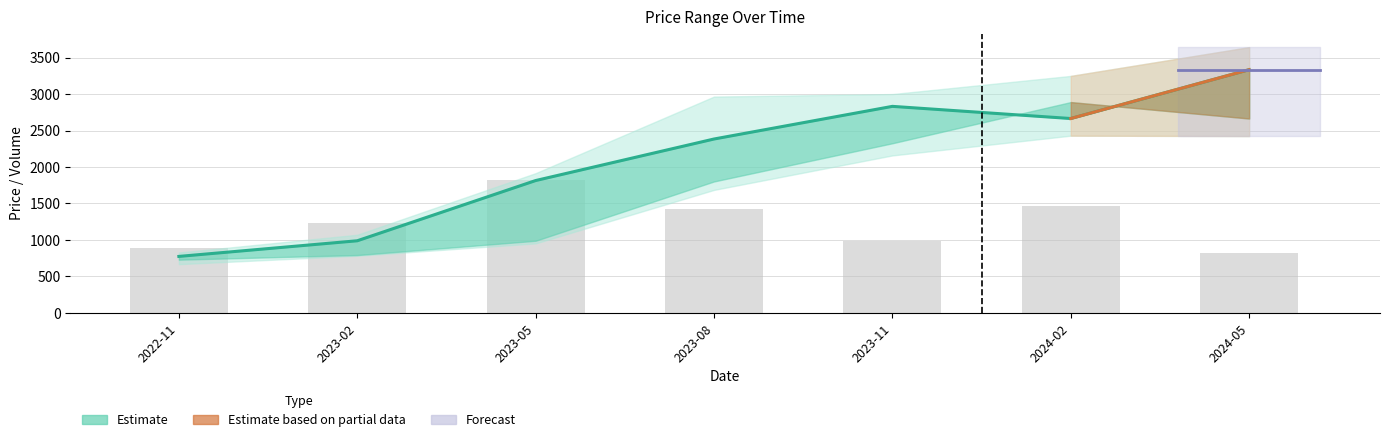

At how many categories does at least one series exceed 1430?

5